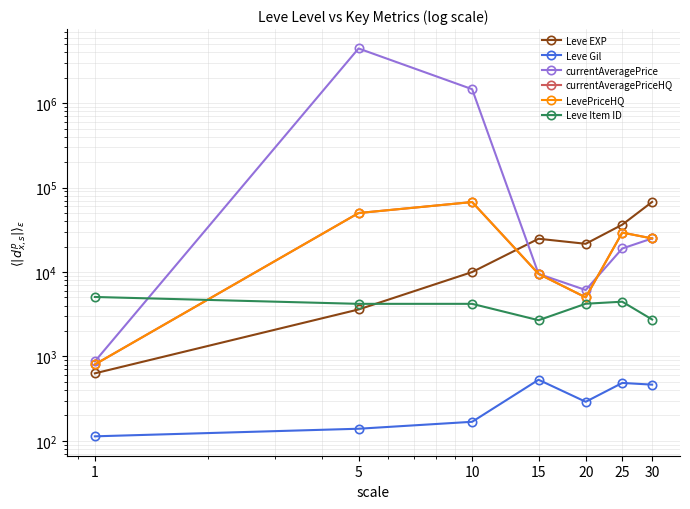

True or false: Leve Item ID and currentAveragePriceHQ intersect in this chart.

True